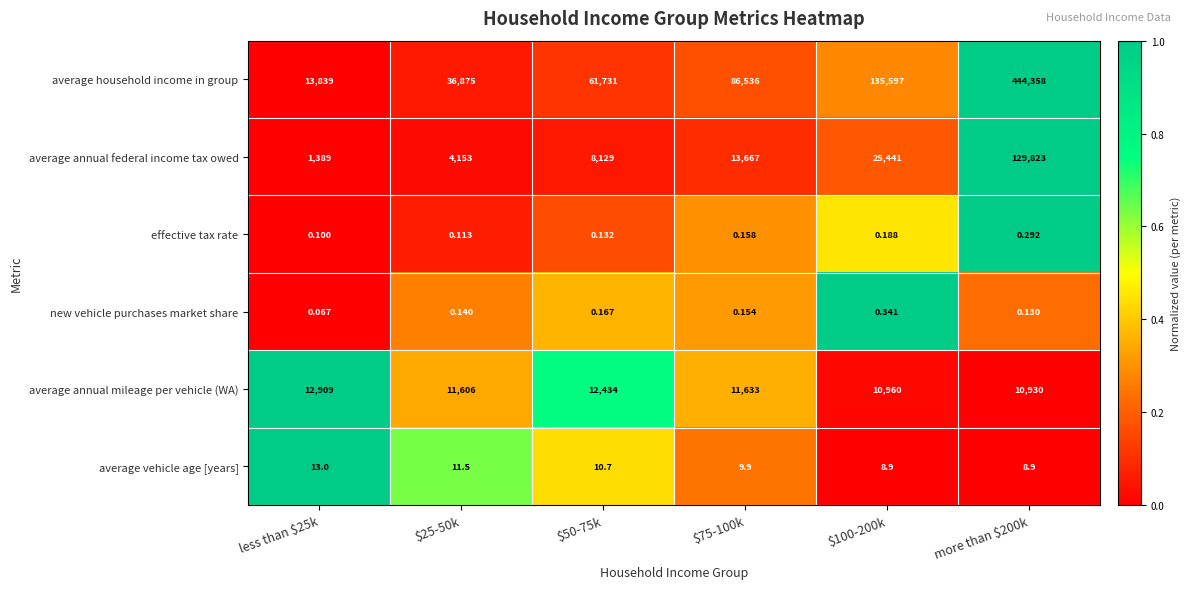

Which series has the largest total across all categories?

average household income in group